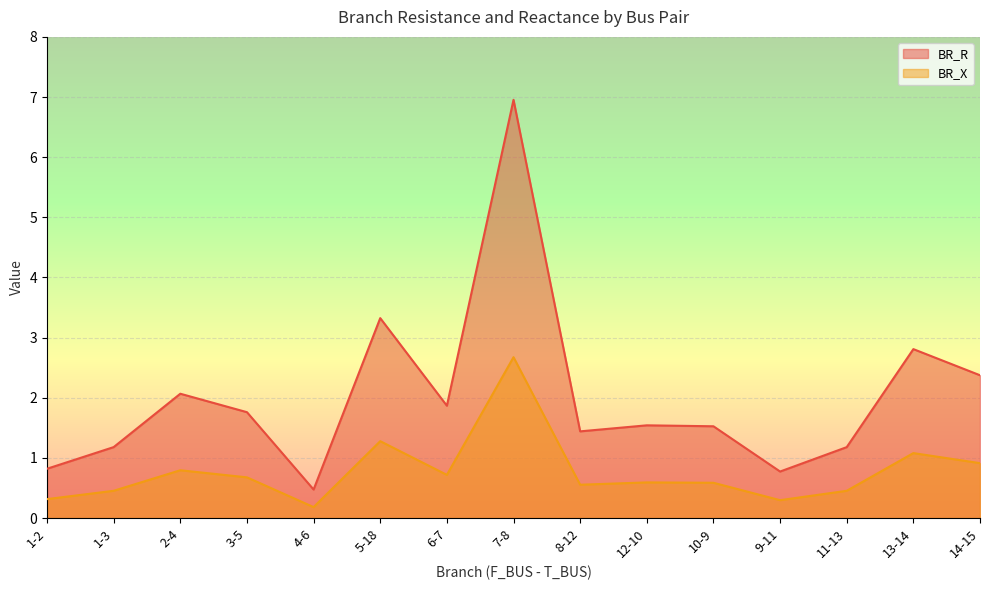

In BR_X, how many points are lower than both neighbors (excluding endpoints)?

4